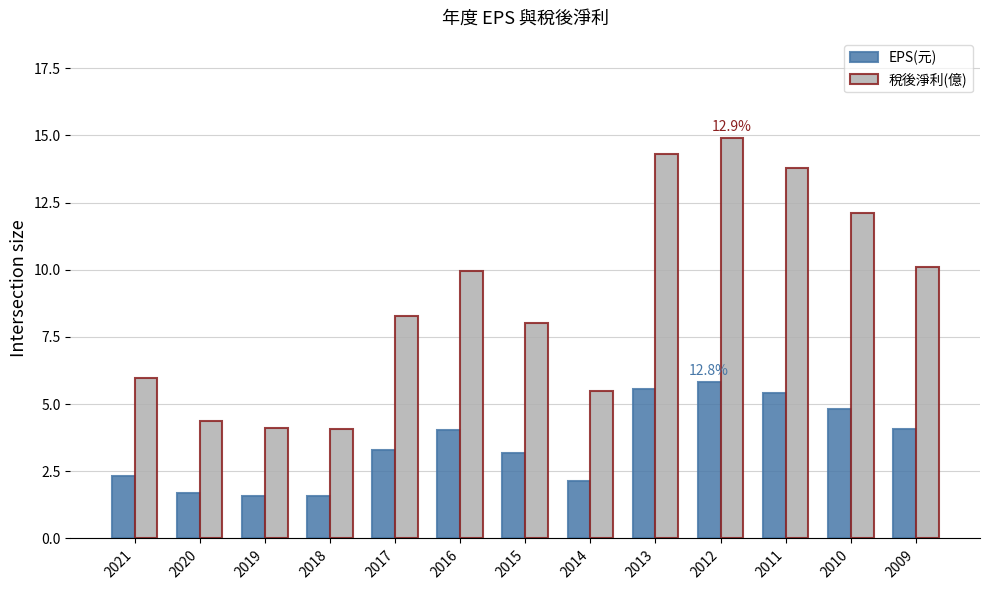

Which series has the largest range (max minus min)?

稅後淨利(億)